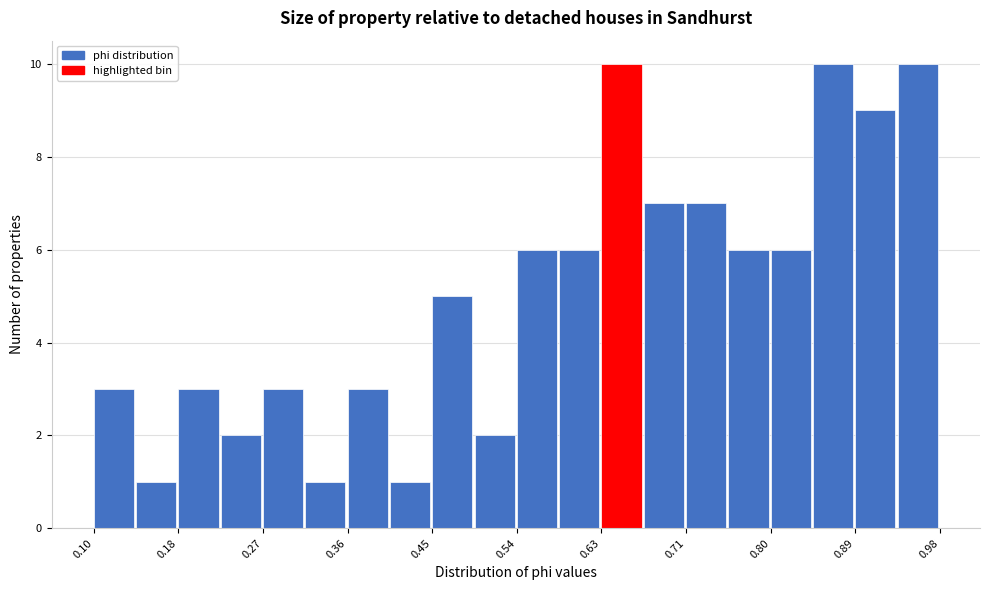

Reading left to right, transcribe this chart: for each bar, give the range it covers on the x-axis and its height. Neither the bar edges nor the heights are printed on the chart, so give them approximately, as read against the axes.

0.10 to 0.14: 3
0.14 to 0.18: 1
0.18 to 0.23: 3
0.23 to 0.27: 2
0.27 to 0.32: 3
0.32 to 0.36: 1
0.36 to 0.40: 3
0.40 to 0.45: 1
0.45 to 0.49: 5
0.49 to 0.54: 2
0.54 to 0.58: 6
0.58 to 0.63: 6
0.63 to 0.67: 10
0.67 to 0.71: 7
0.71 to 0.76: 7
0.76 to 0.80: 6
0.80 to 0.85: 6
0.85 to 0.89: 10
0.89 to 0.94: 9
0.94 to 0.98: 10